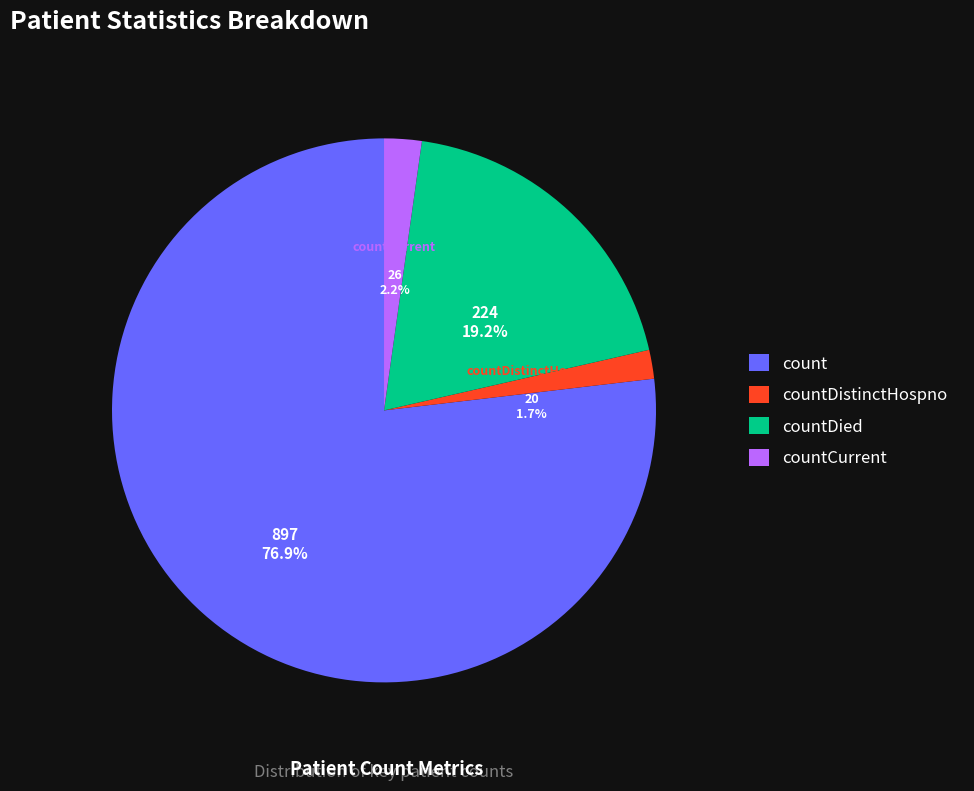

Rank the categories by value from lowest to highest.

countDistinctHospno, countCurrent, countDied, count